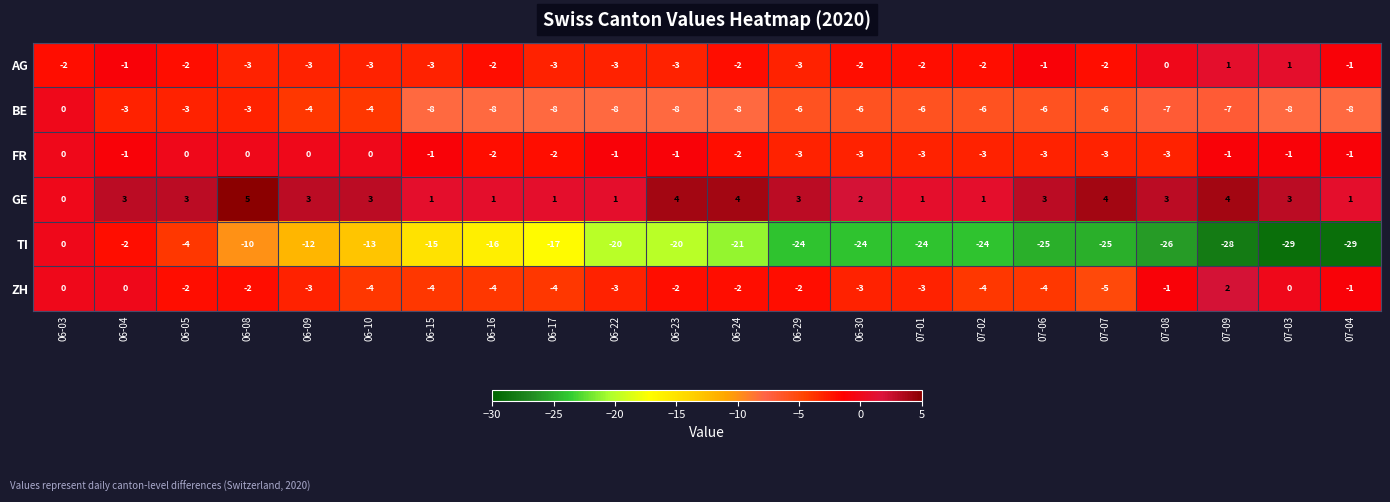

Which series changed the most between 06-08 and 06-24?

TI